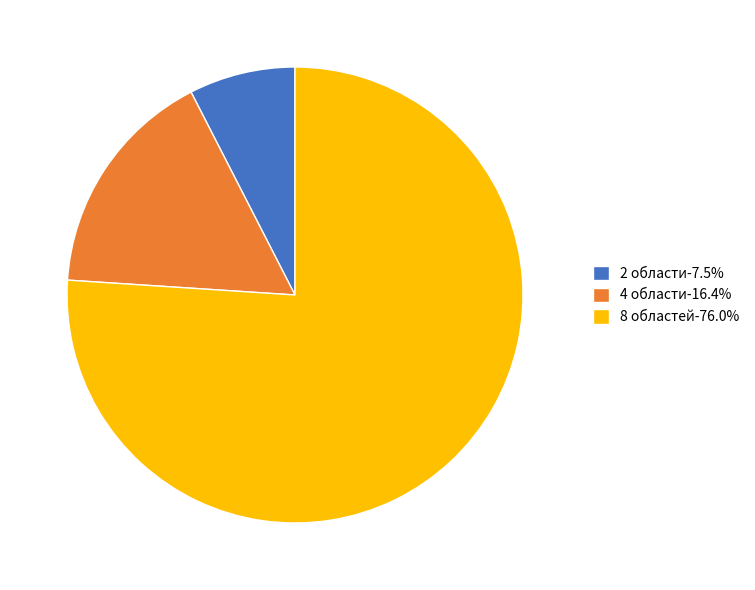

Rank the categories by value from lowest to highest.

2 области, 4 области, 8 областей